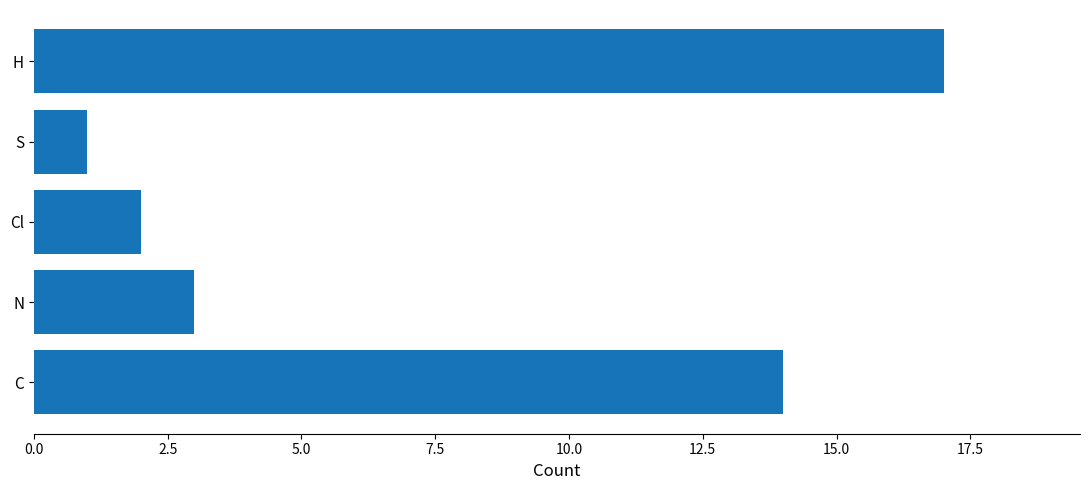

Reading bottom to top, what are all the values shown in this chart?

14	3	2	1	17